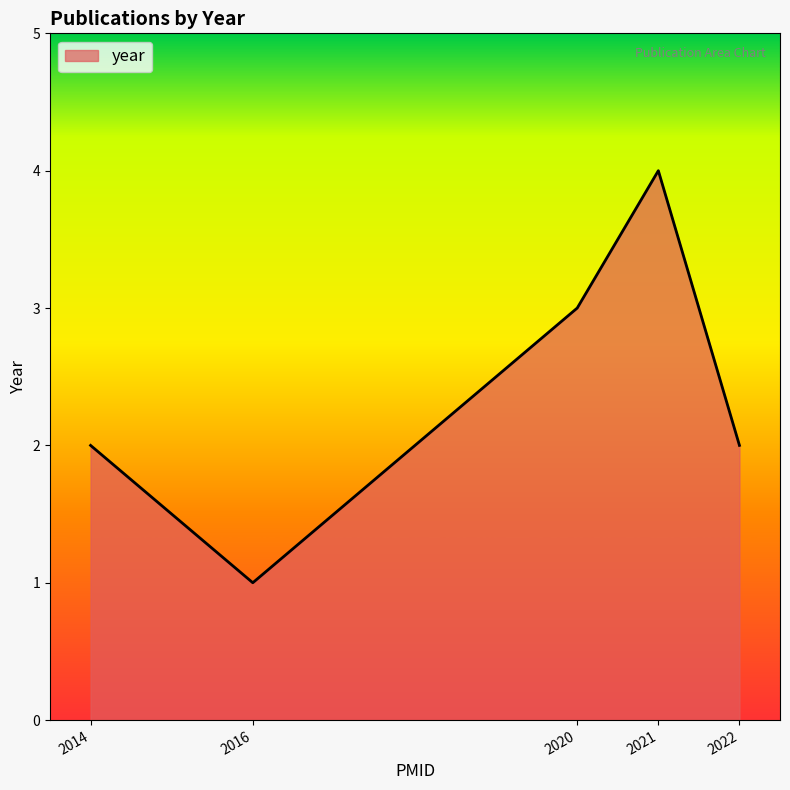

The value at 2020 is 3. True or false?

True